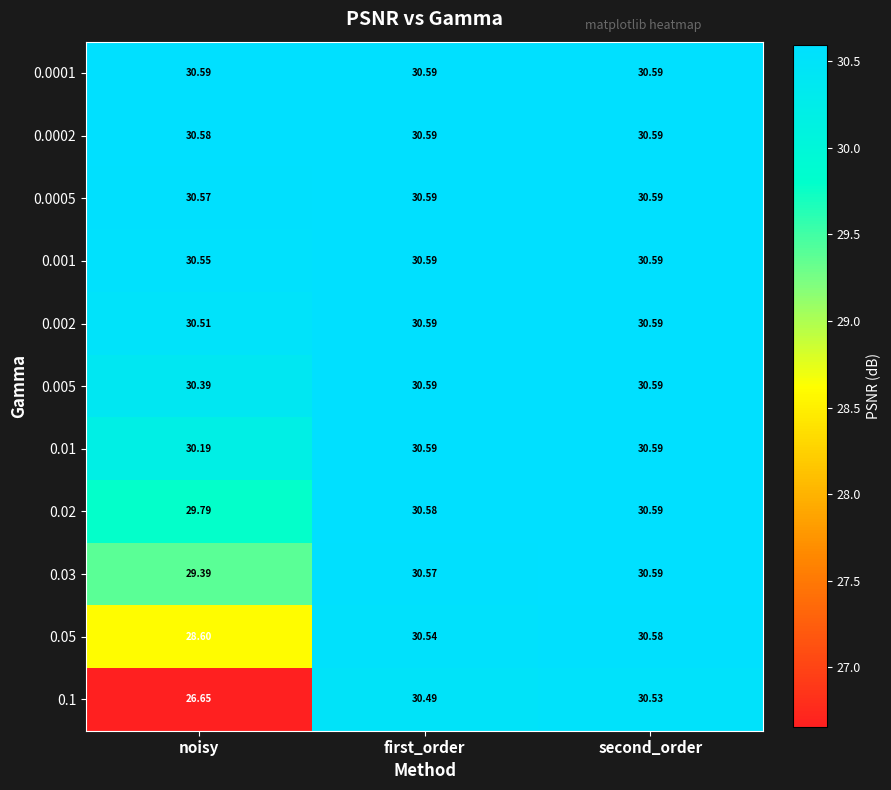

Where is 0.001 nearest to the value 30?

noisy